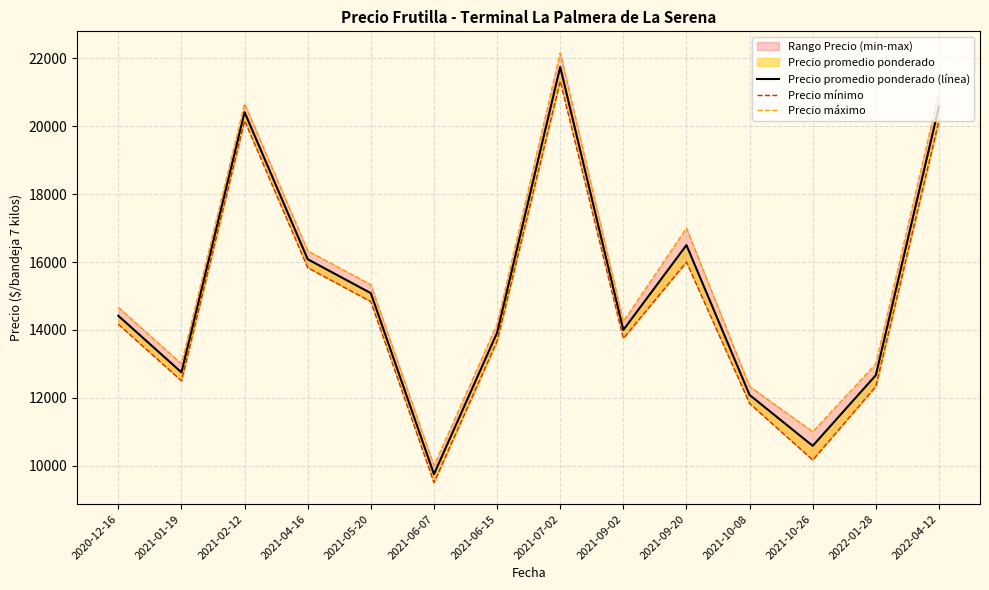

Is it true that Precio máximo equals 9294.0 at 2020-12-16?

False